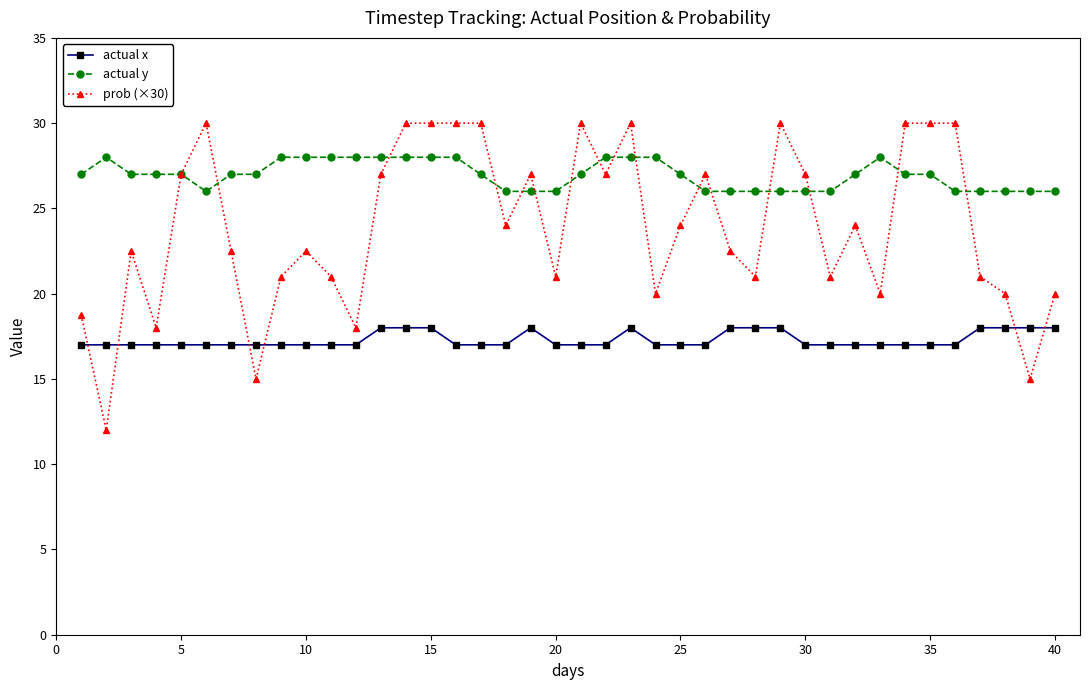

Rank the series by their average value, from lowest to highest.

actual x, prob (×30), actual y